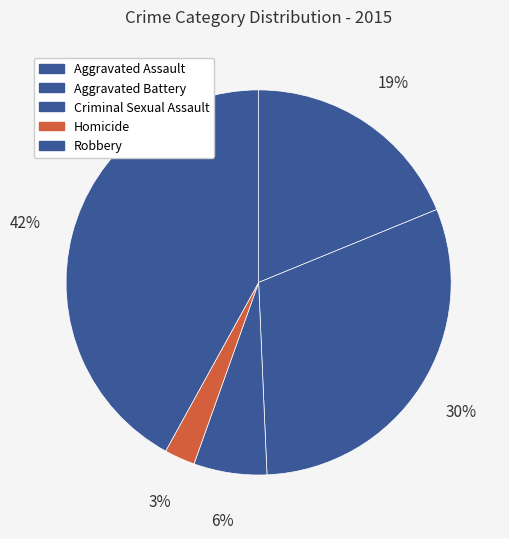

Approximately how many times larger is the value at Homicide compared to Aggravated Assault?

0.1